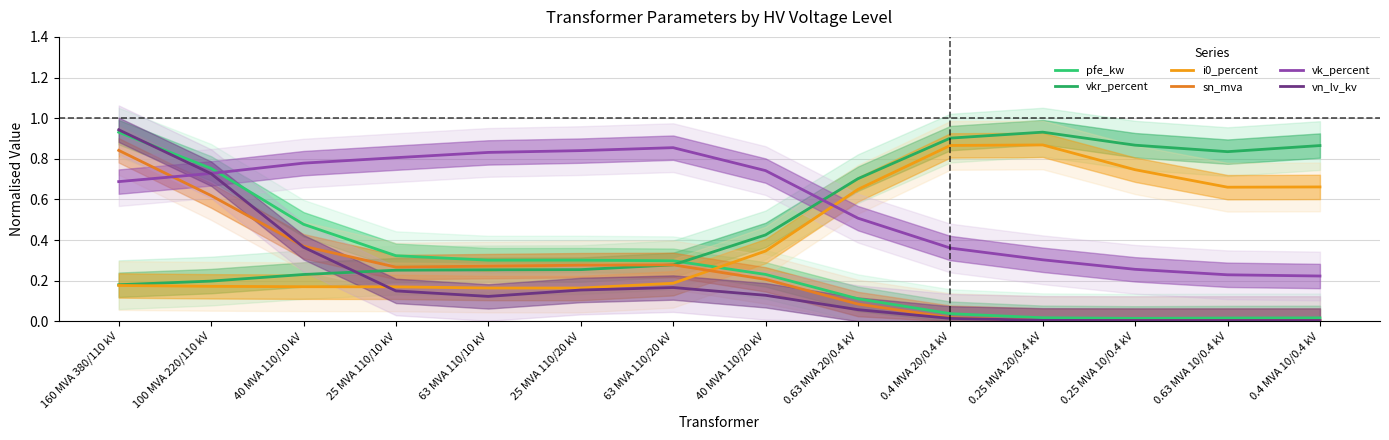

What is the average value of the pfe_kw series?

0.3